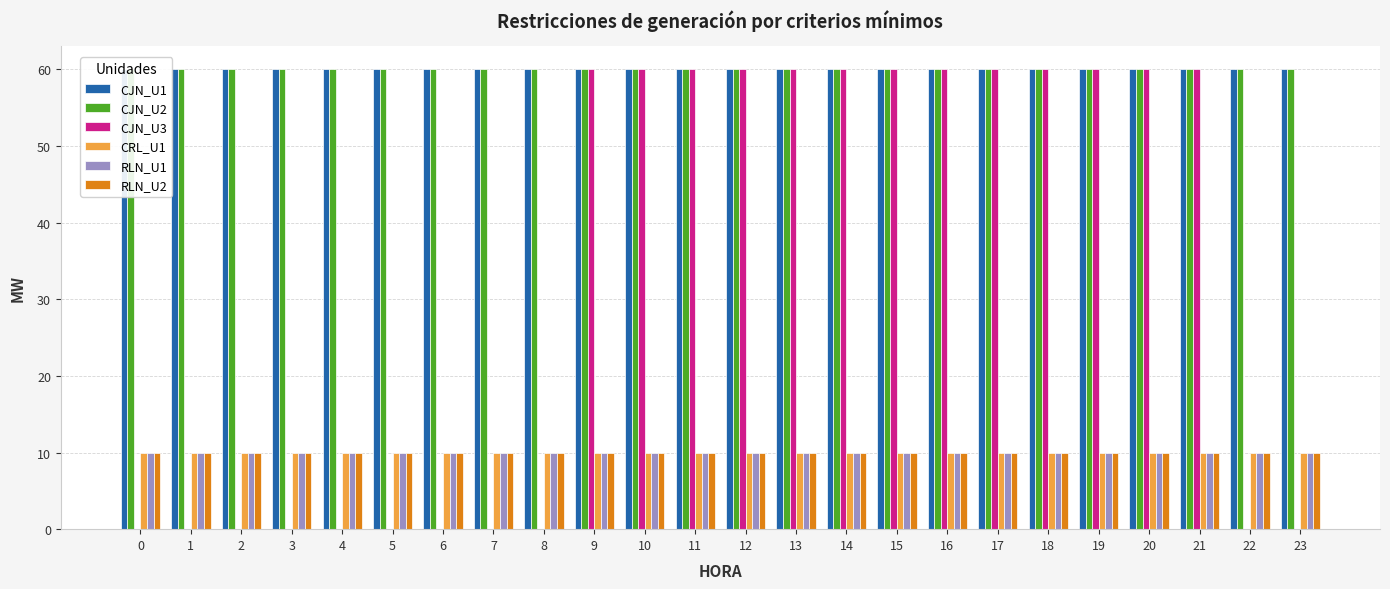

True or false: CRL_U1 has a value of 10 at 5.

True